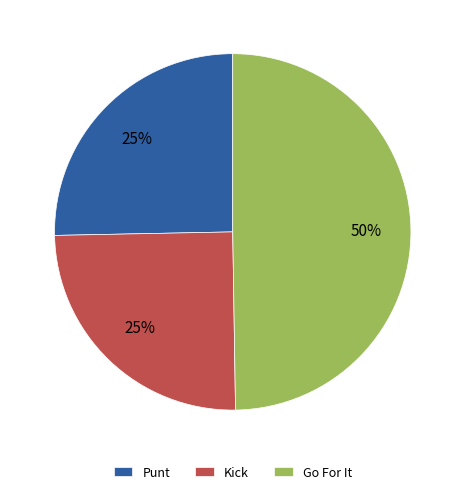

Does Kick represent more than half of the total?

No